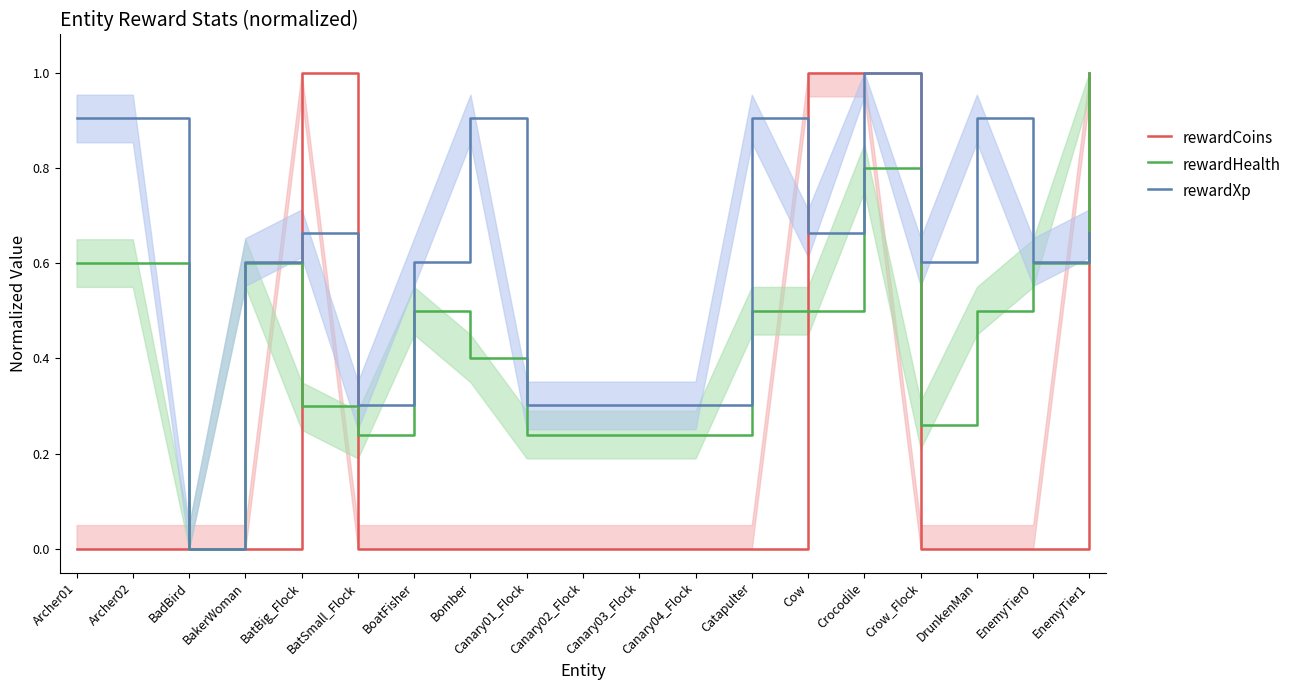

Count the number of data series in this chart.

3